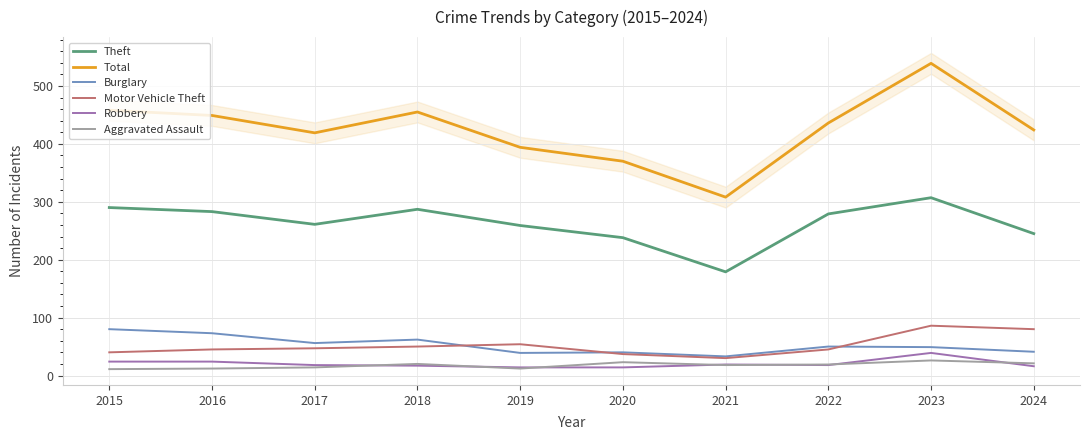

Reading right to left, what are all the values shown in this chart?

Theft: 245	307	279	179	238	259	287	261	283	290
Total: 424	539	436	308	370	394	455	419	449	458
Burglary: 41	49	50	33	40	39	62	56	73	80
Motor Vehicle Theft: 80	86	45	30	37	54	50	47	45	40
Robbery: 16	39	18	19	14	14	17	18	24	24
Aggravated Assault: 21	26	19	18	23	12	20	14	12	11